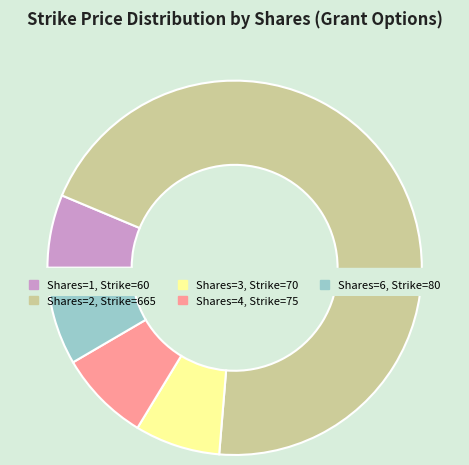

Is 3 the majority of the pie?

No